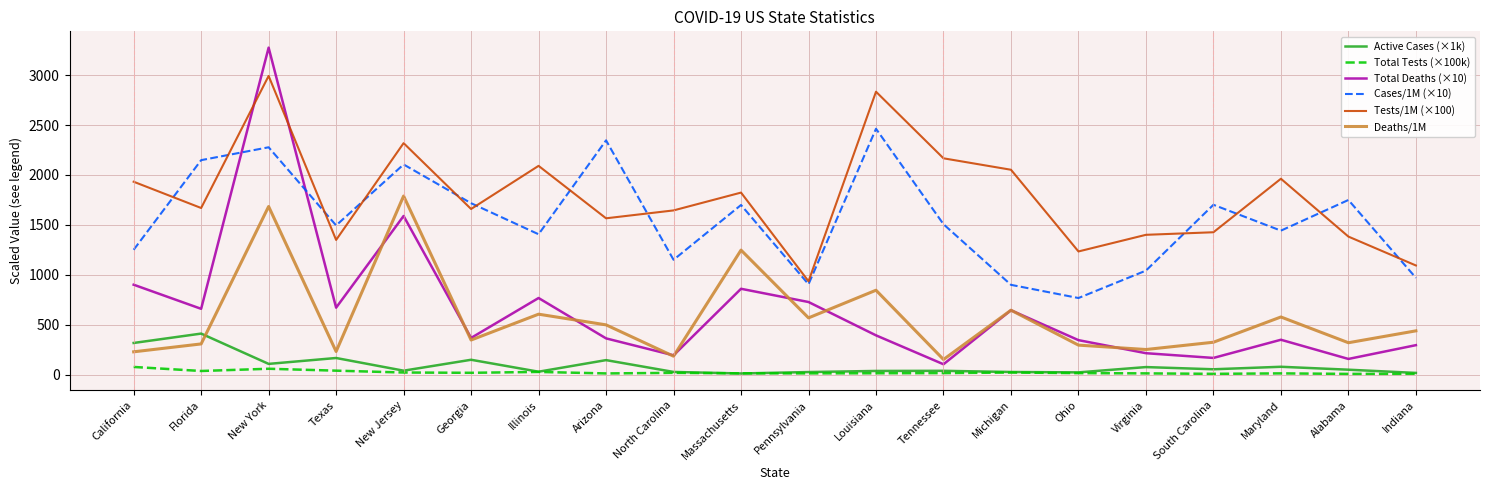

What is the lowest value of the Deaths/1M series?

151.0